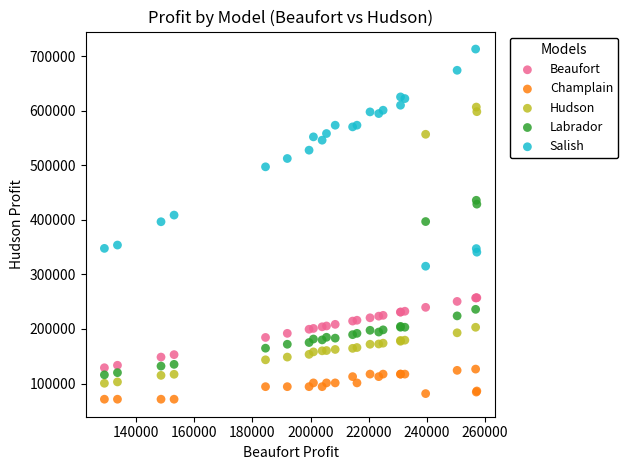

Which series has the largest Y range (max minus min)?

Hudson